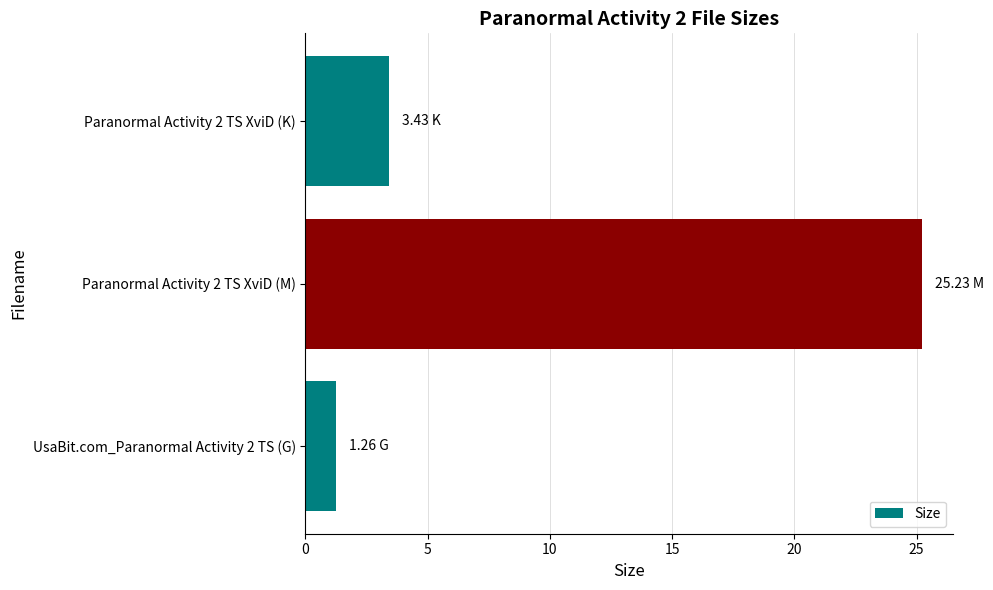

What is the greatest value displayed?

25.2